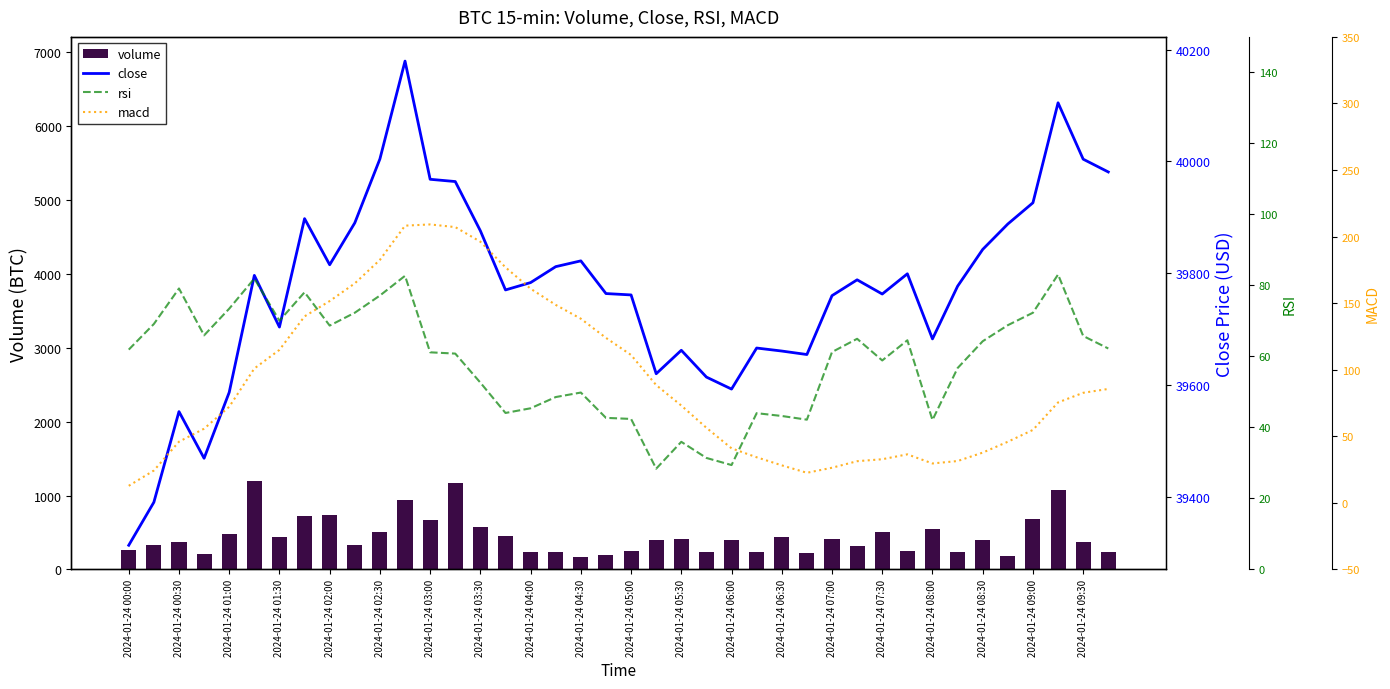

What is the lowest value of the volume series?

164.9